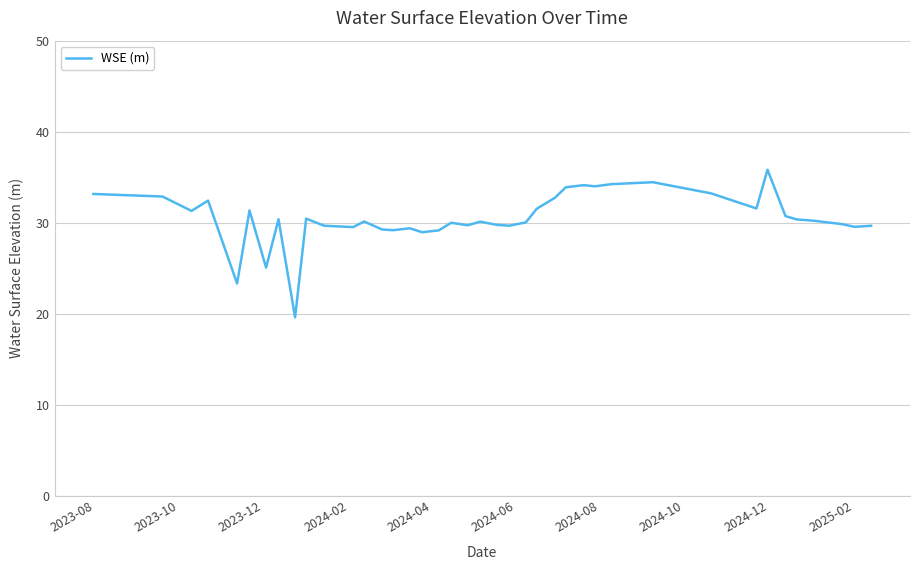

What is the smallest value displayed?

19.6